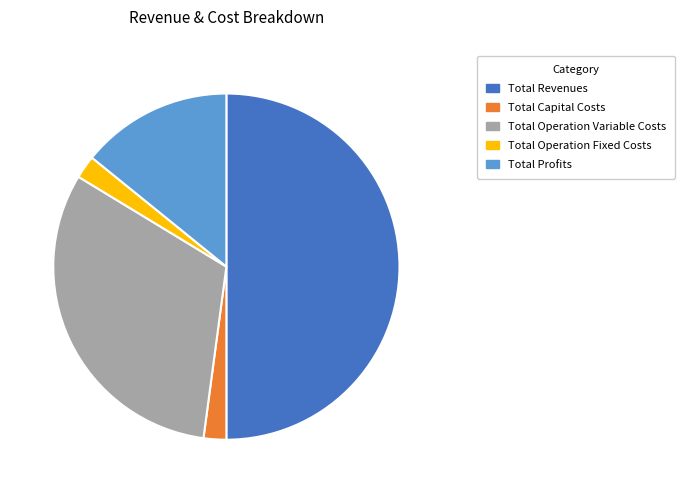

Does Total Capital Costs account for over 50% of the chart?

No